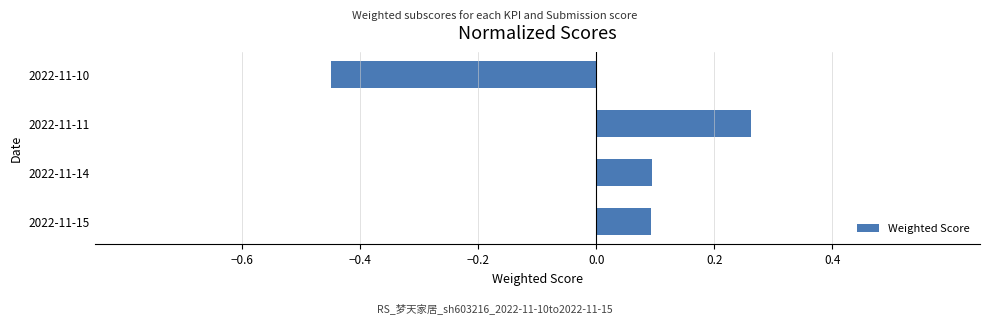

How many values are between 0 and 1?

3